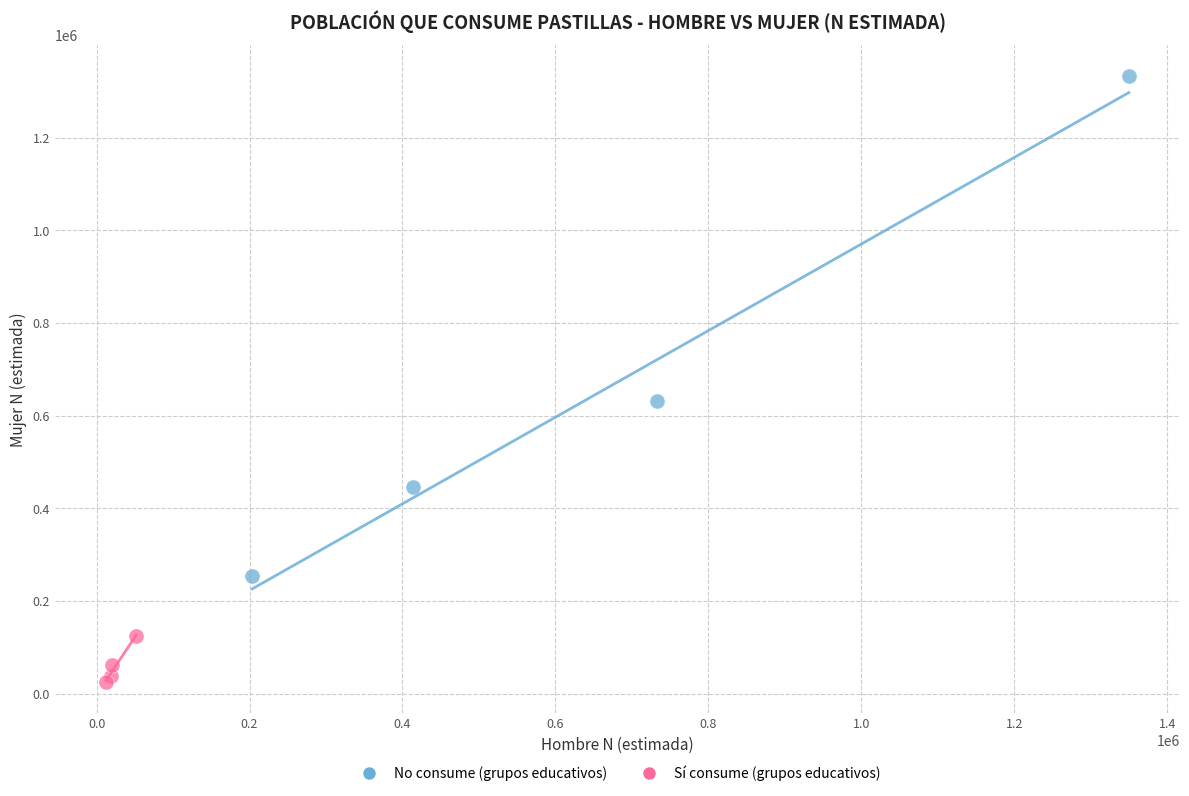

Which series reaches the maximum Y coordinate?

No consume (grupos educativos)